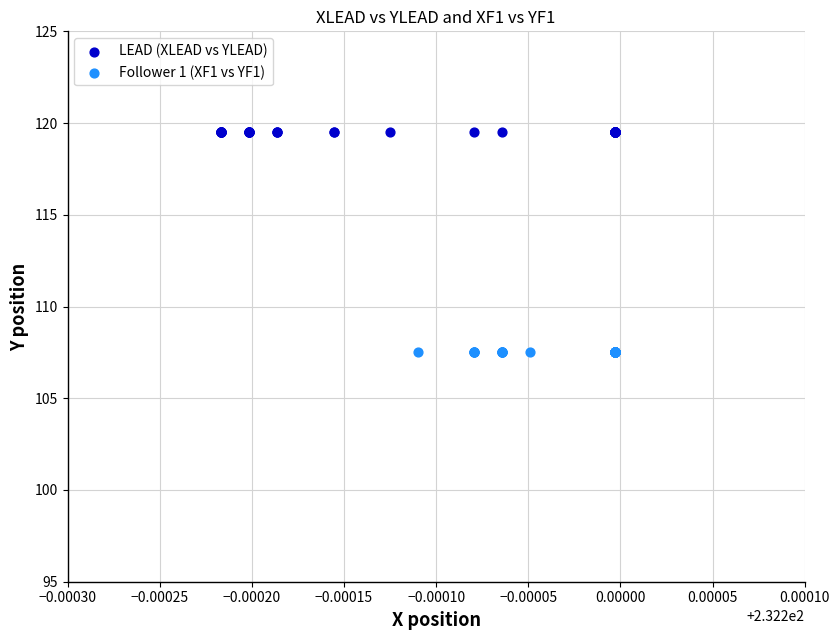

Which series contains the lowest Y value?

Follower 1 (XF1 vs YF1)